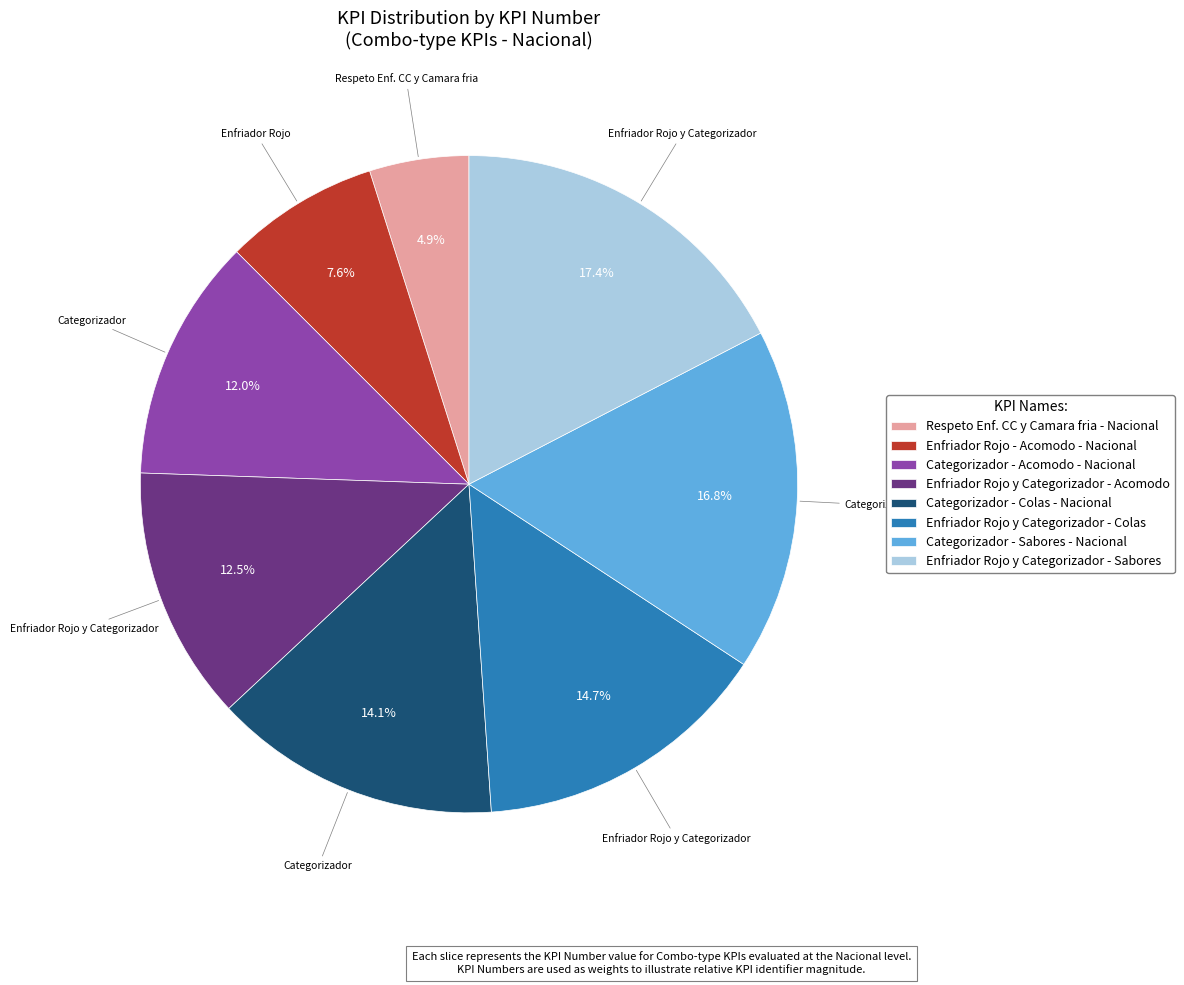

Which category has the biggest portion of the pie?

Enfriador Rojo y Categorizador - Sabores